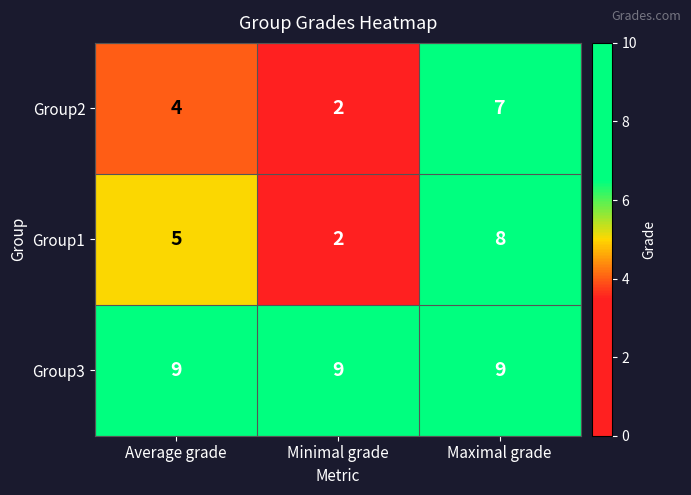

What is the maximum value shown in the chart?

9